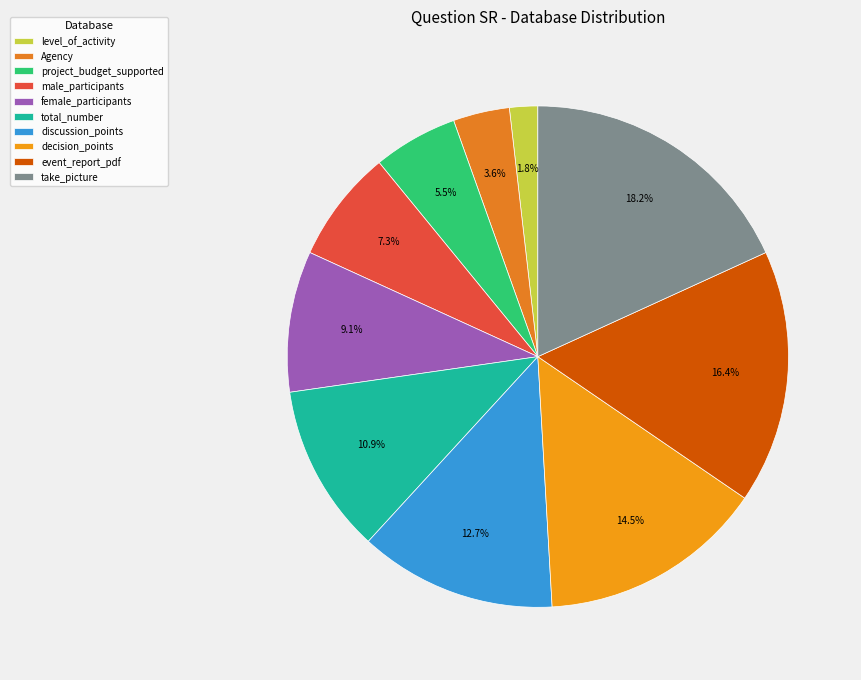

Approximately how many times larger is the value at discussion_points compared to event_report_pdf?

0.8